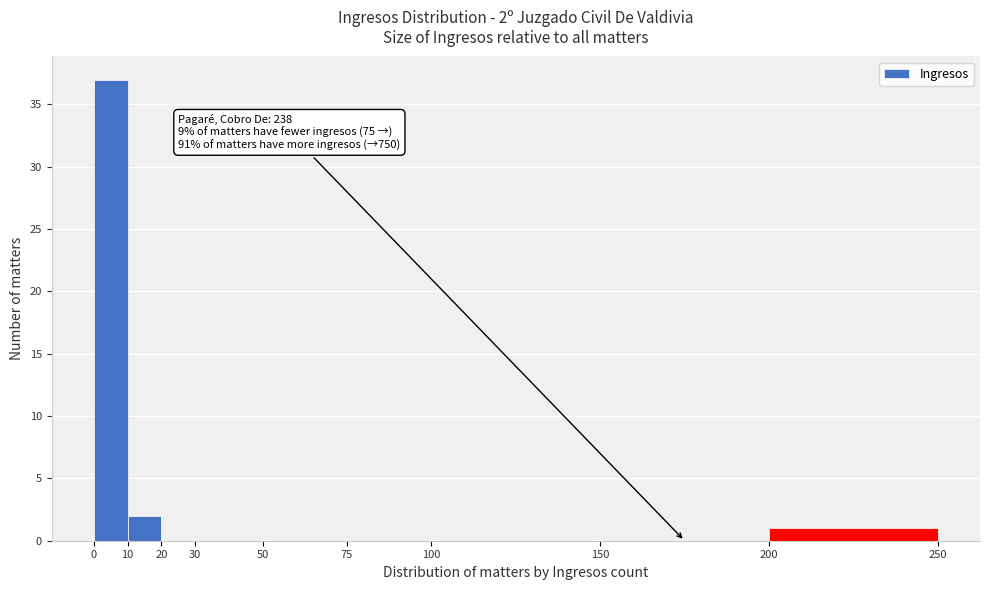

Which range on the x-axis has the tallest bar?

0 to 10